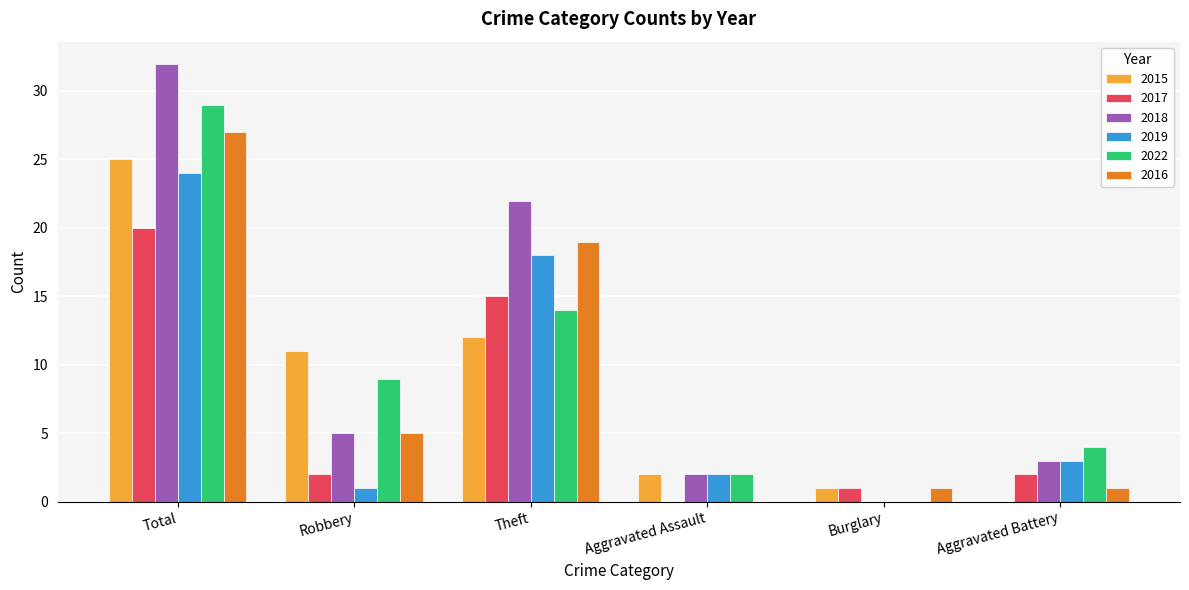

How many positive values does the 2018 series have?

5